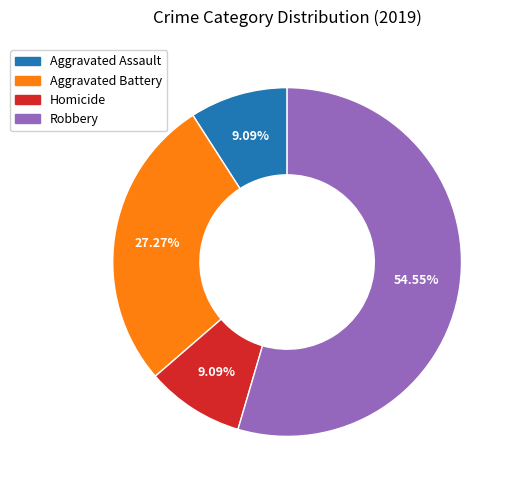

To the nearest percent, what is the difference between the largest and smallest slice percentages?

45%